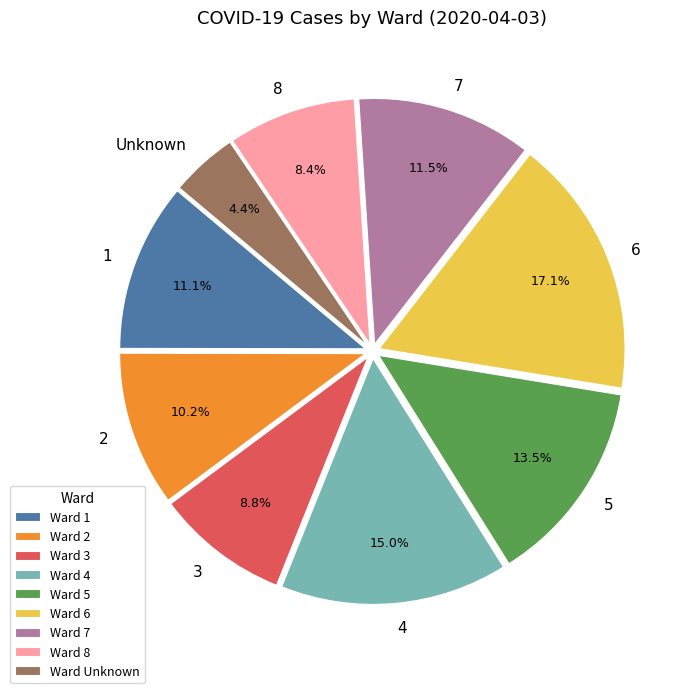

How many segments does this pie chart have?

9